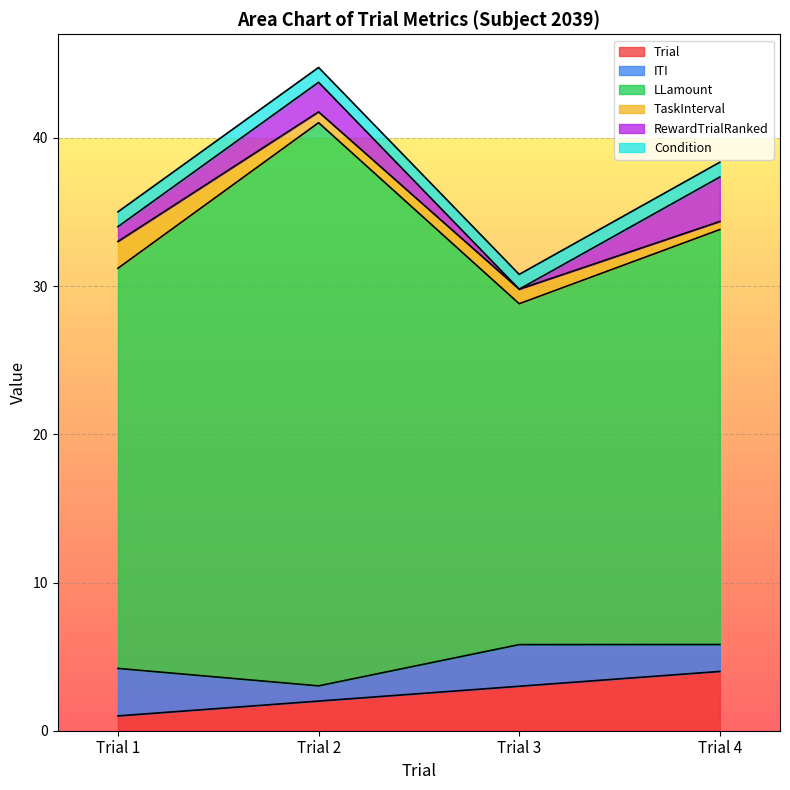

Rank the series by their maximum value, from highest to lowest.

LLamount, Trial, ITI, RewardTrialRanked, TaskInterval, Condition